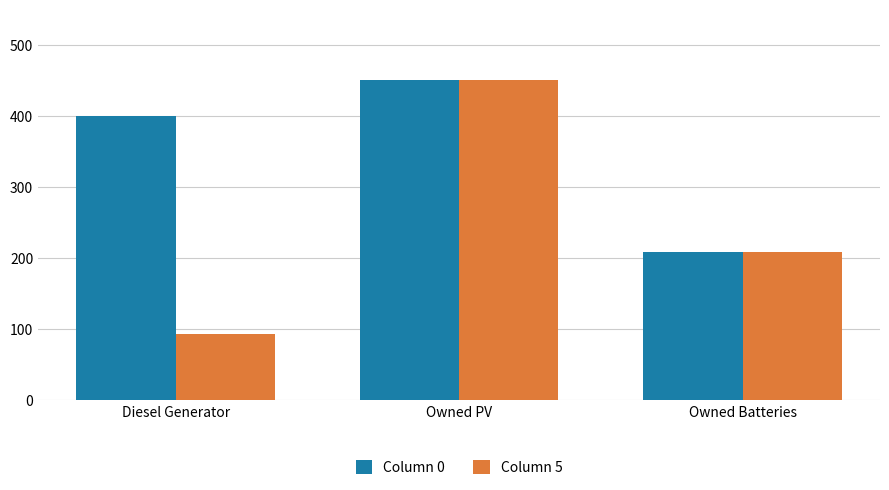

The Column 5 series shows 302 at Owned Batteries. True or false?

False